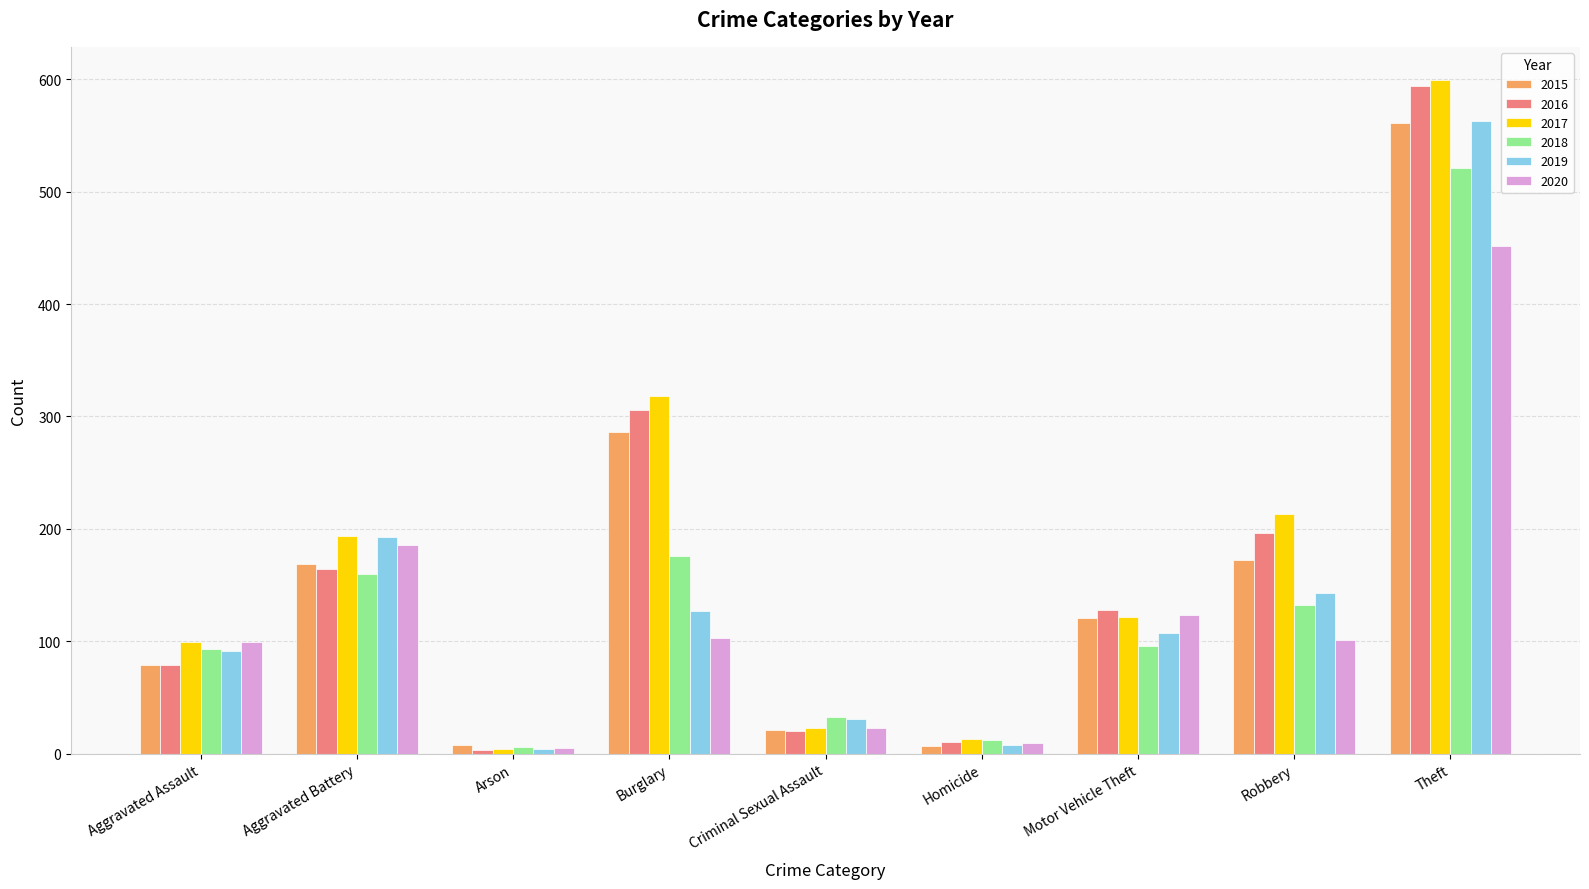

What is the lowest value of the 2016 series?

3